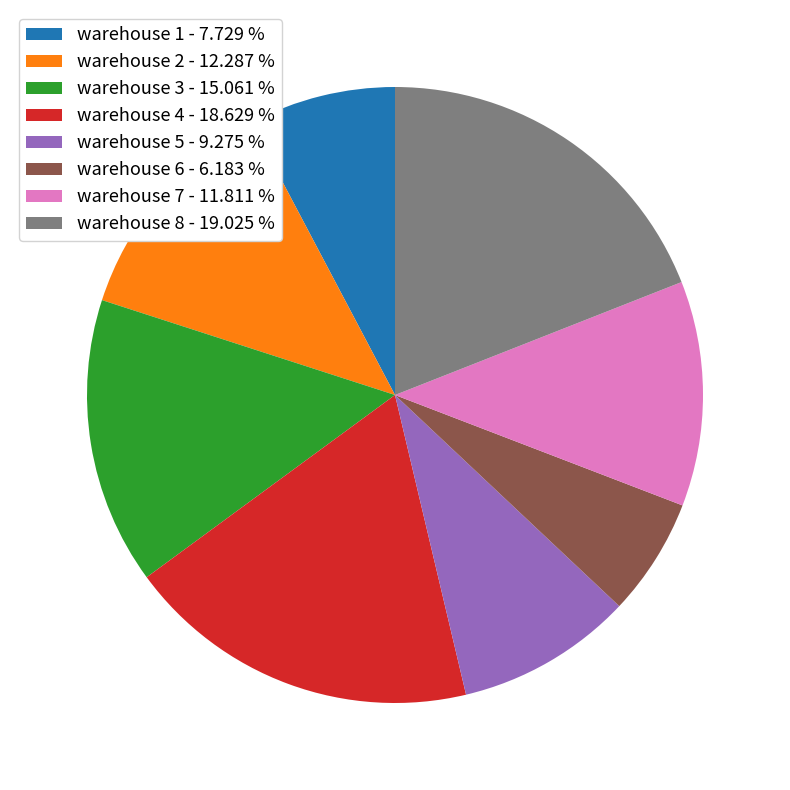

Does warehouse 7 - 11.811 % account for over 50% of the chart?

No